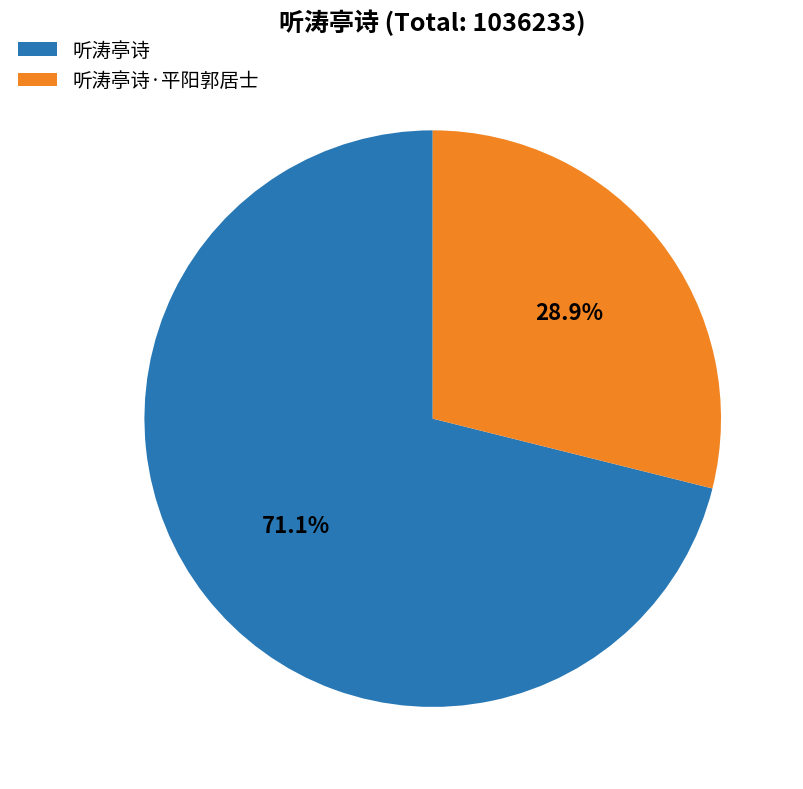

Which category has the biggest portion of the pie?

听涛亭诗